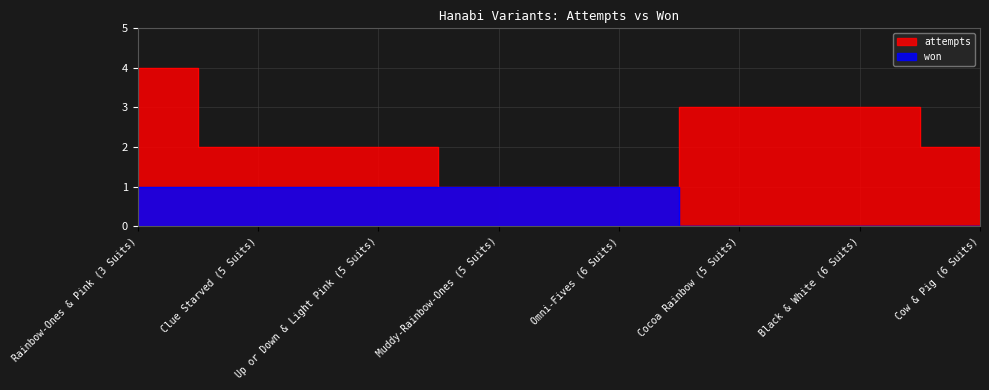

True or false: attempts has a value of 4 at Rainbow-Ones & Pink (3 Suits).

True